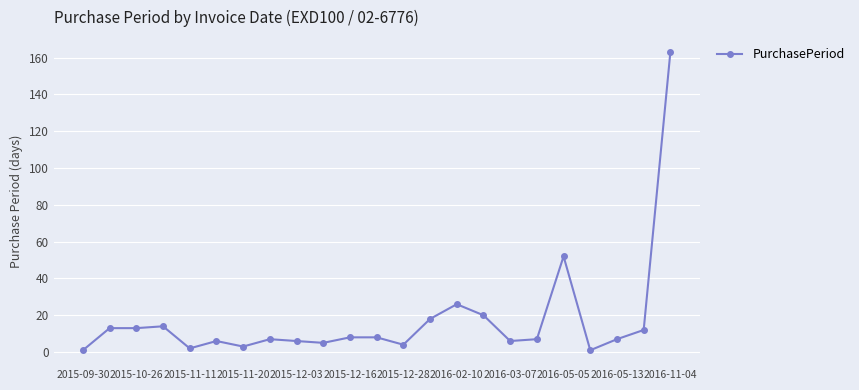

True or false: there are more than 2 points higher than both neighbors.

True